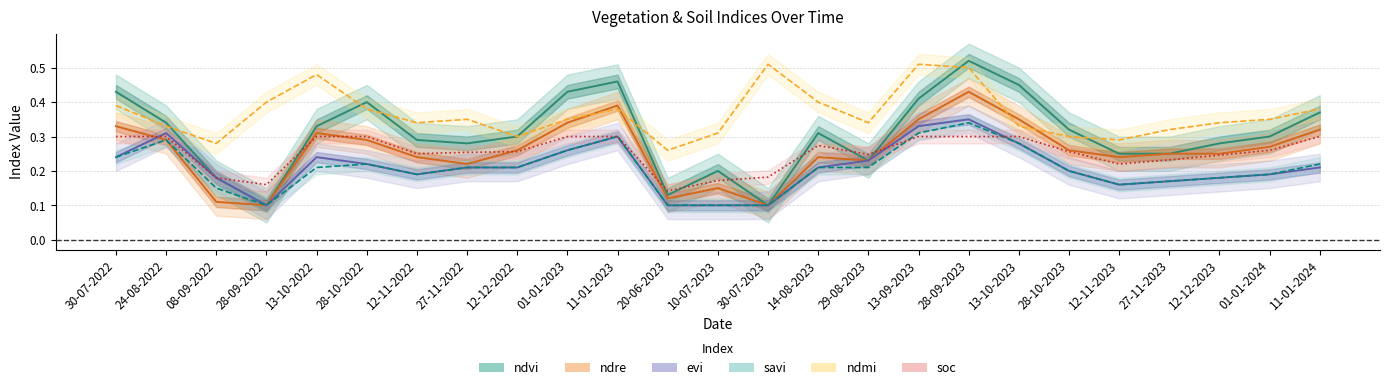

Reading left to right, list all the values displayed in this chart.

ndvi: 30-07-2022=0.4	24-08-2022=0.3	08-09-2022=0.2	28-09-2022=0.1	13-10-2022=0.3	28-10-2022=0.4	12-11-2022=0.3	27-11-2022=0.3	12-12-2022=0.3	01-01-2023=0.4	11-01-2023=0.5	20-06-2023=0.1	10-07-2023=0.2	30-07-2023=0.1	14-08-2023=0.3	29-08-2023=0.2	13-09-2023=0.4	28-09-2023=0.5	13-10-2023=0.5	28-10-2023=0.3	12-11-2023=0.2	27-11-2023=0.2	12-12-2023=0.3	01-01-2024=0.3	11-01-2024=0.4
ndre: 30-07-2022=0.3	24-08-2022=0.3	08-09-2022=0.1	28-09-2022=0.1	13-10-2022=0.3	28-10-2022=0.3	12-11-2022=0.2	27-11-2022=0.2	12-12-2022=0.3	01-01-2023=0.3	11-01-2023=0.4	20-06-2023=0.1	10-07-2023=0.1	30-07-2023=0.1	14-08-2023=0.2	29-08-2023=0.2	13-09-2023=0.3	28-09-2023=0.4	13-10-2023=0.3	28-10-2023=0.3	12-11-2023=0.2	27-11-2023=0.2	12-12-2023=0.2	01-01-2024=0.3	11-01-2024=0.3
evi: 30-07-2022=0.2	24-08-2022=0.3	08-09-2022=0.2	28-09-2022=0.1	13-10-2022=0.2	28-10-2022=0.2	12-11-2022=0.2	27-11-2022=0.2	12-12-2022=0.2	01-01-2023=0.3	11-01-2023=0.3	20-06-2023=0.1	10-07-2023=0.1	30-07-2023=0.1	14-08-2023=0.2	29-08-2023=0.2	13-09-2023=0.3	28-09-2023=0.3	13-10-2023=0.3	28-10-2023=0.2	12-11-2023=0.2	27-11-2023=0.2	12-12-2023=0.2	01-01-2024=0.2	11-01-2024=0.2
savi: 30-07-2022=0.2	24-08-2022=0.3	08-09-2022=0.1	28-09-2022=0.1	13-10-2022=0.2	28-10-2022=0.2	12-11-2022=0.2	27-11-2022=0.2	12-12-2022=0.2	01-01-2023=0.3	11-01-2023=0.3	20-06-2023=0.1	10-07-2023=0.1	30-07-2023=0.1	14-08-2023=0.2	29-08-2023=0.2	13-09-2023=0.3	28-09-2023=0.3	13-10-2023=0.3	28-10-2023=0.2	12-11-2023=0.2	27-11-2023=0.2	12-12-2023=0.2	01-01-2024=0.2	11-01-2024=0.2
ndmi: 30-07-2022=0.4	24-08-2022=0.3	08-09-2022=0.3	28-09-2022=0.4	13-10-2022=0.5	28-10-2022=0.4	12-11-2022=0.3	27-11-2022=0.3	12-12-2022=0.3	01-01-2023=0.3	11-01-2023=0.4	20-06-2023=0.3	10-07-2023=0.3	30-07-2023=0.5	14-08-2023=0.4	29-08-2023=0.3	13-09-2023=0.5	28-09-2023=0.5	13-10-2023=0.3	28-10-2023=0.3	12-11-2023=0.3	27-11-2023=0.3	12-12-2023=0.3	01-01-2024=0.3	11-01-2024=0.4
soc: 30-07-2022=0.3	24-08-2022=0.3	08-09-2022=0.2	28-09-2022=0.2	13-10-2022=0.3	28-10-2022=0.3	12-11-2022=0.2	27-11-2022=0.3	12-12-2022=0.3	01-01-2023=0.3	11-01-2023=0.3	20-06-2023=0.1	10-07-2023=0.2	30-07-2023=0.2	14-08-2023=0.3	29-08-2023=0.2	13-09-2023=0.3	28-09-2023=0.3	13-10-2023=0.3	28-10-2023=0.3	12-11-2023=0.2	27-11-2023=0.2	12-12-2023=0.2	01-01-2024=0.3	11-01-2024=0.3